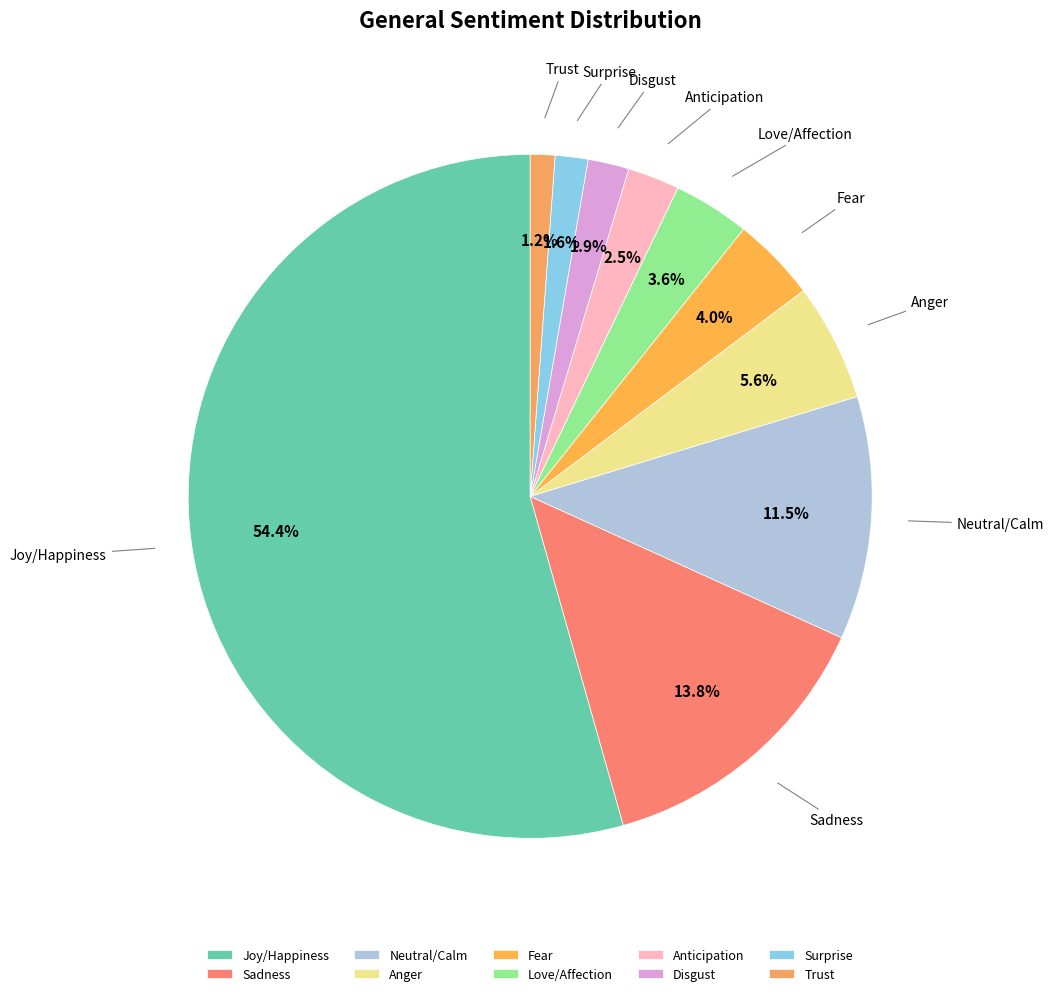

Which has a higher value, Sadness or Anticipation?

Sadness